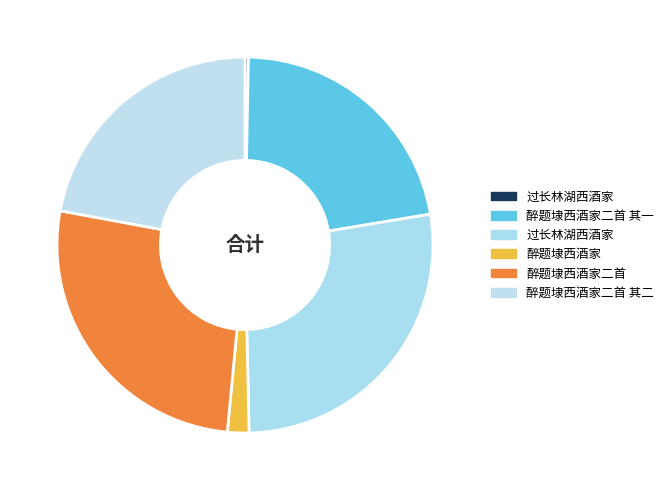

How many slices are in this pie chart?

6